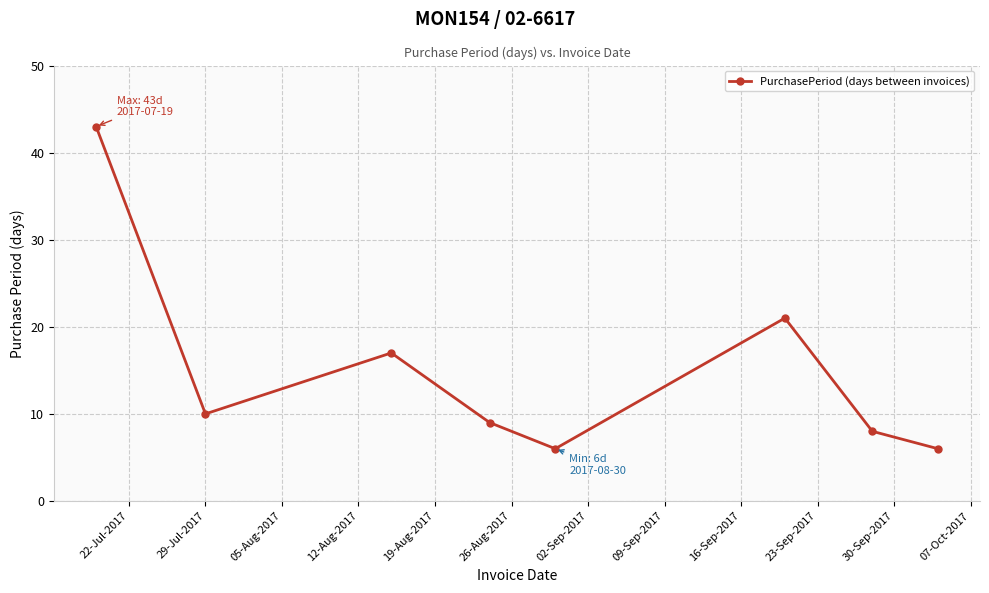

What is the difference between the maximum and minimum values?

37